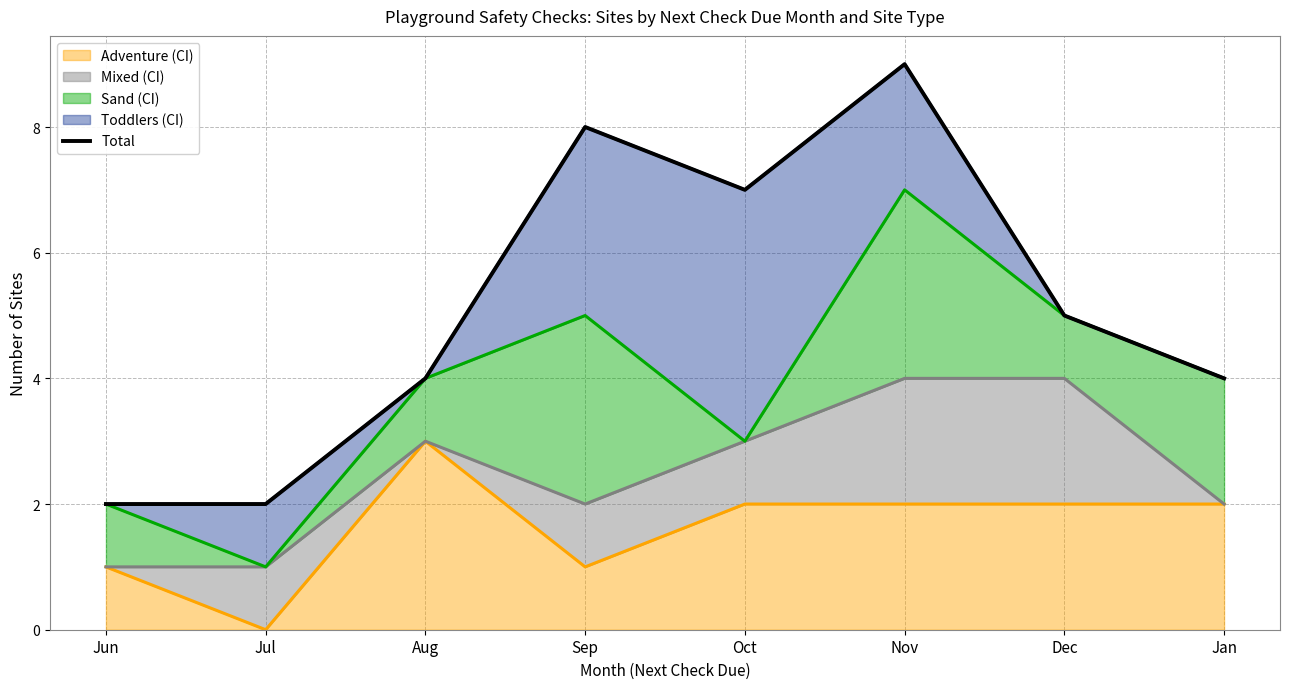

What is the label of the 2nd point from the right?

Dec